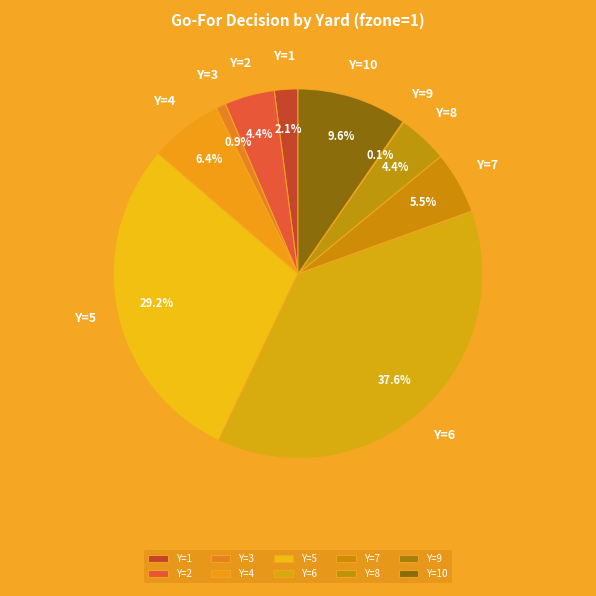

What percentage is the Y=8 slice, to the nearest percent?

4%